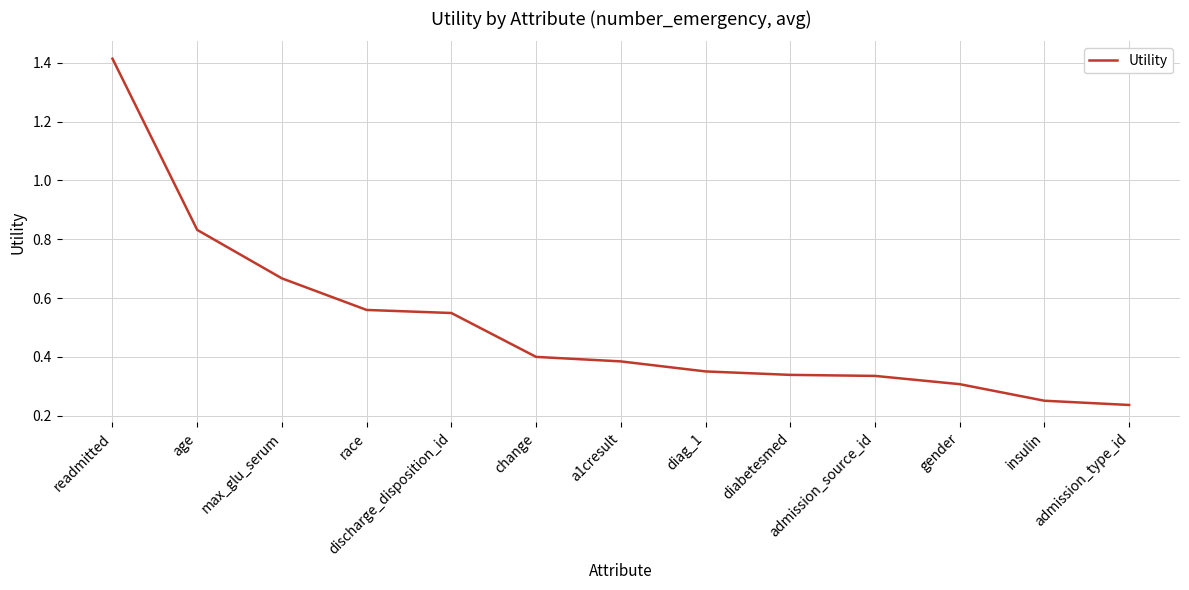

What is the difference between the maximum and minimum values?

1.2